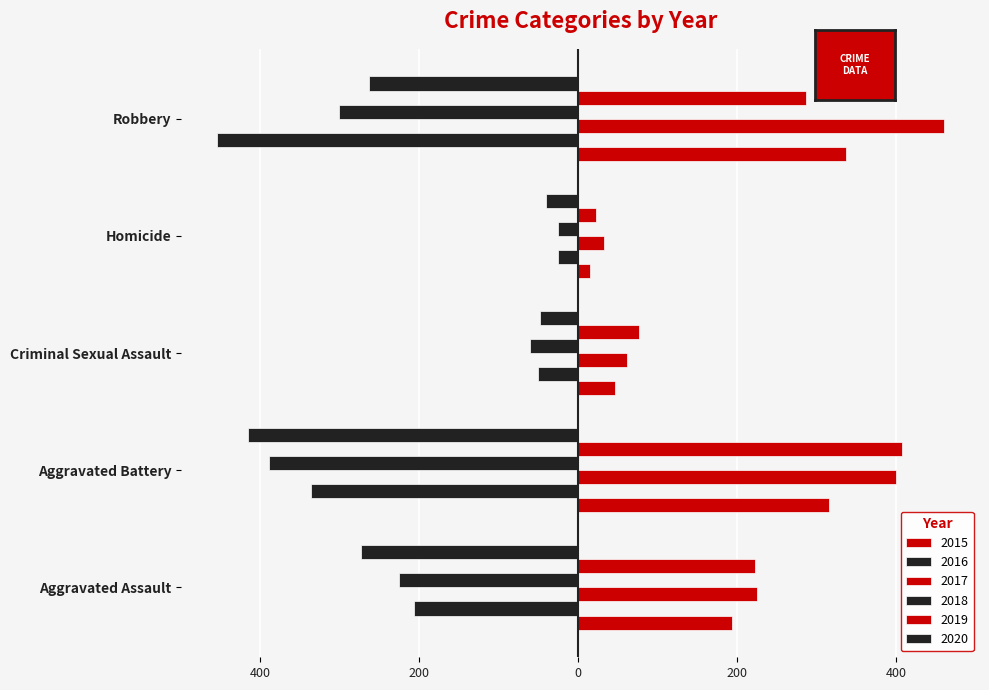

Reading left to right, extract all data points from this chart.

2015: Aggravated Assault=194	Aggravated Battery=316	Criminal Sexual Assault=46	Homicide=15	Robbery=337
2016: Aggravated Assault=-206	Aggravated Battery=-336	Criminal Sexual Assault=-50	Homicide=-26	Robbery=-454
2017: Aggravated Assault=225	Aggravated Battery=400	Criminal Sexual Assault=62	Homicide=33	Robbery=460
2018: Aggravated Assault=-225	Aggravated Battery=-389	Criminal Sexual Assault=-60	Homicide=-25	Robbery=-301
2019: Aggravated Assault=223	Aggravated Battery=407	Criminal Sexual Assault=77	Homicide=22	Robbery=287
2020: Aggravated Assault=-273	Aggravated Battery=-415	Criminal Sexual Assault=-48	Homicide=-41	Robbery=-263